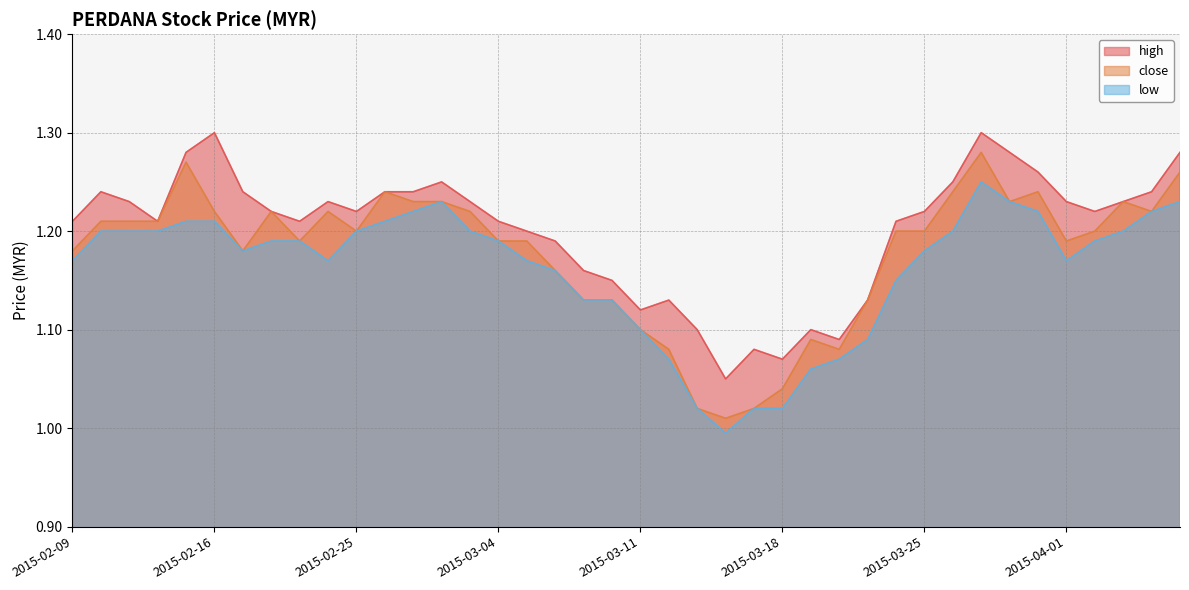

Reading left to right, extract all data points from this chart.

high: 2015-02-09=1.2	2015-02-10=1.2	2015-02-11=1.2	2015-02-12=1.2	2015-02-13=1.3	2015-02-16=1.3	2015-02-17=1.2	2015-02-18=1.2	2015-02-23=1.2	2015-02-24=1.2	2015-02-25=1.2	2015-02-26=1.2	2015-02-27=1.2	2015-03-02=1.2	2015-03-03=1.2	2015-03-04=1.2	2015-03-05=1.2	2015-03-06=1.2	2015-03-09=1.2	2015-03-10=1.1	2015-03-11=1.1	2015-03-12=1.1	2015-03-13=1.1	2015-03-16=1.1	2015-03-17=1.1	2015-03-18=1.1	2015-03-19=1.1	2015-03-20=1.1	2015-03-23=1.1	2015-03-24=1.2	2015-03-25=1.2	2015-03-26=1.2	2015-03-27=1.3	2015-03-30=1.3	2015-03-31=1.3	2015-04-01=1.2	2015-04-02=1.2	2015-04-03=1.2	2015-04-06=1.2	2015-04-07=1.3
close: 2015-02-09=1.2	2015-02-10=1.2	2015-02-11=1.2	2015-02-12=1.2	2015-02-13=1.3	2015-02-16=1.2	2015-02-17=1.2	2015-02-18=1.2	2015-02-23=1.2	2015-02-24=1.2	2015-02-25=1.2	2015-02-26=1.2	2015-02-27=1.2	2015-03-02=1.2	2015-03-03=1.2	2015-03-04=1.2	2015-03-05=1.2	2015-03-06=1.2	2015-03-09=1.1	2015-03-10=1.1	2015-03-11=1.1	2015-03-12=1.1	2015-03-13=1.0	2015-03-16=1.0	2015-03-17=1.0	2015-03-18=1.0	2015-03-19=1.1	2015-03-20=1.1	2015-03-23=1.1	2015-03-24=1.2	2015-03-25=1.2	2015-03-26=1.2	2015-03-27=1.3	2015-03-30=1.2	2015-03-31=1.2	2015-04-01=1.2	2015-04-02=1.2	2015-04-03=1.2	2015-04-06=1.2	2015-04-07=1.3
low: 2015-02-09=1.2	2015-02-10=1.2	2015-02-11=1.2	2015-02-12=1.2	2015-02-13=1.2	2015-02-16=1.2	2015-02-17=1.2	2015-02-18=1.2	2015-02-23=1.2	2015-02-24=1.2	2015-02-25=1.2	2015-02-26=1.2	2015-02-27=1.2	2015-03-02=1.2	2015-03-03=1.2	2015-03-04=1.2	2015-03-05=1.2	2015-03-06=1.2	2015-03-09=1.1	2015-03-10=1.1	2015-03-11=1.1	2015-03-12=1.1	2015-03-13=1.0	2015-03-16=1.0	2015-03-17=1.0	2015-03-18=1.0	2015-03-19=1.1	2015-03-20=1.1	2015-03-23=1.1	2015-03-24=1.1	2015-03-25=1.2	2015-03-26=1.2	2015-03-27=1.2	2015-03-30=1.2	2015-03-31=1.2	2015-04-01=1.2	2015-04-02=1.2	2015-04-03=1.2	2015-04-06=1.2	2015-04-07=1.2